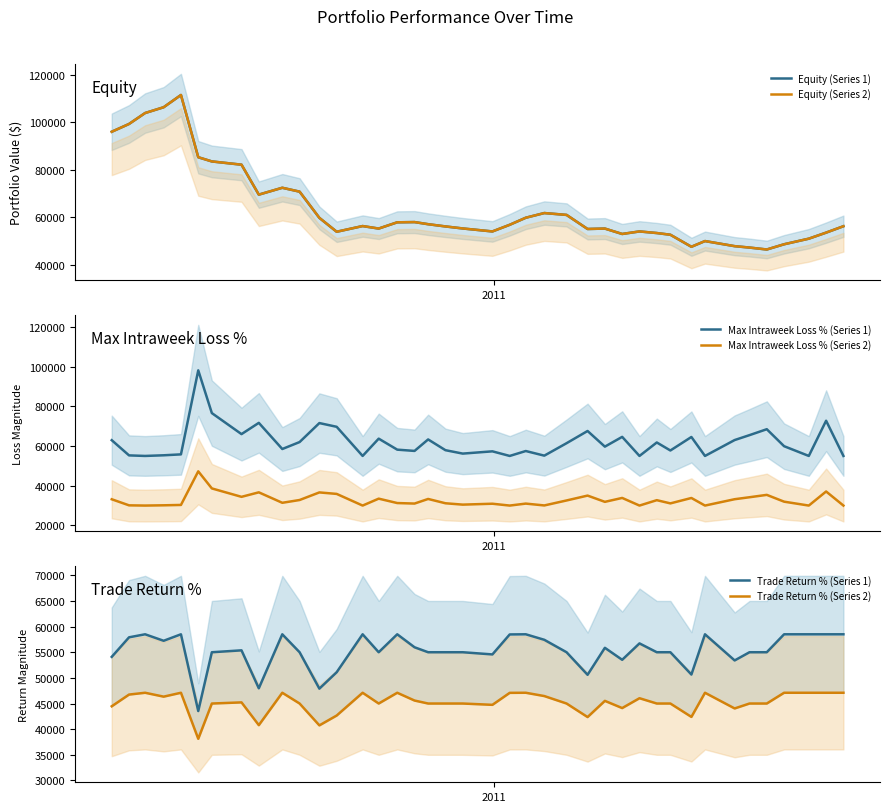

What is the difference between the second highest and second lowest values in the Max Intraweek Loss % (Series 1) series?

21590.0